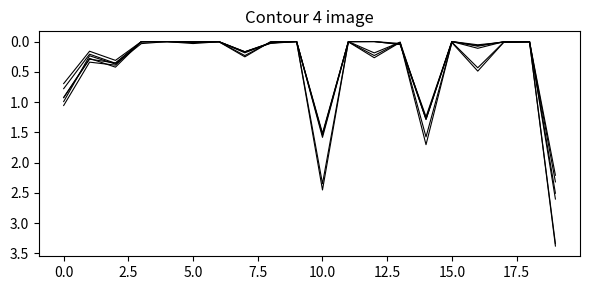

Does the chart have visible grid lines?

No